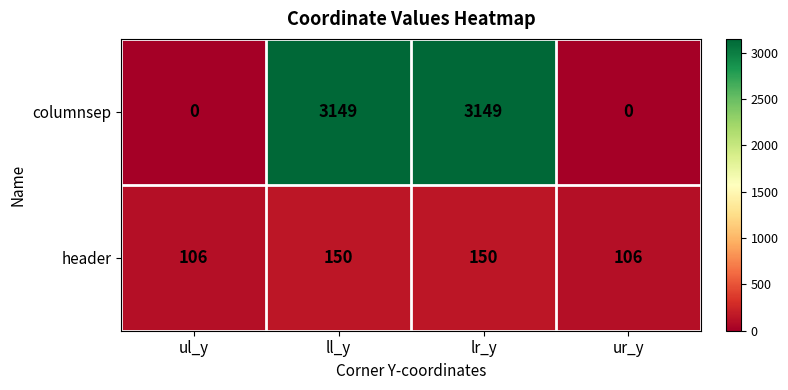

What is the total value across all series at ll_y?

3299